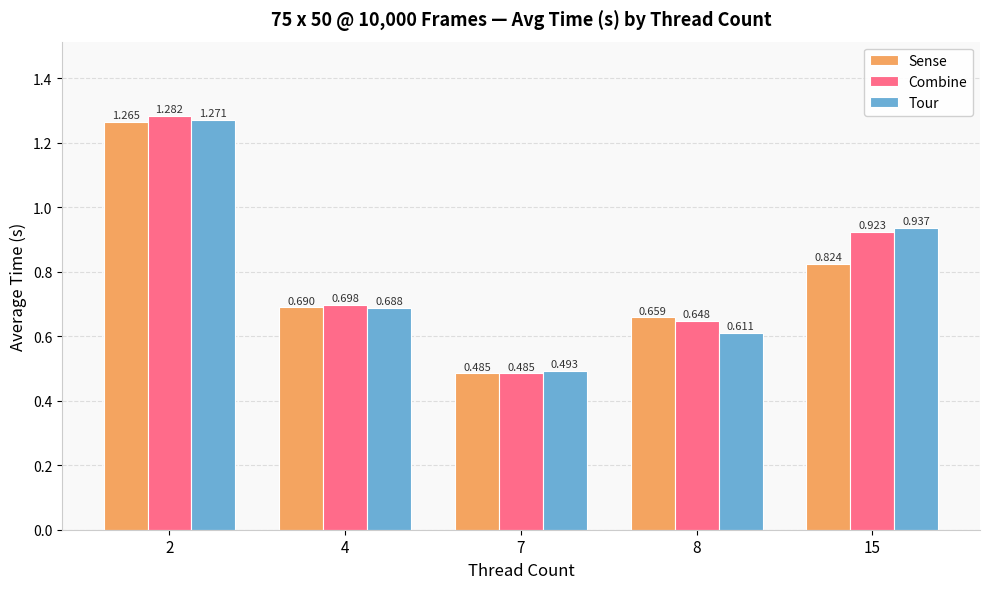

Which series has the largest total across all categories?

Combine